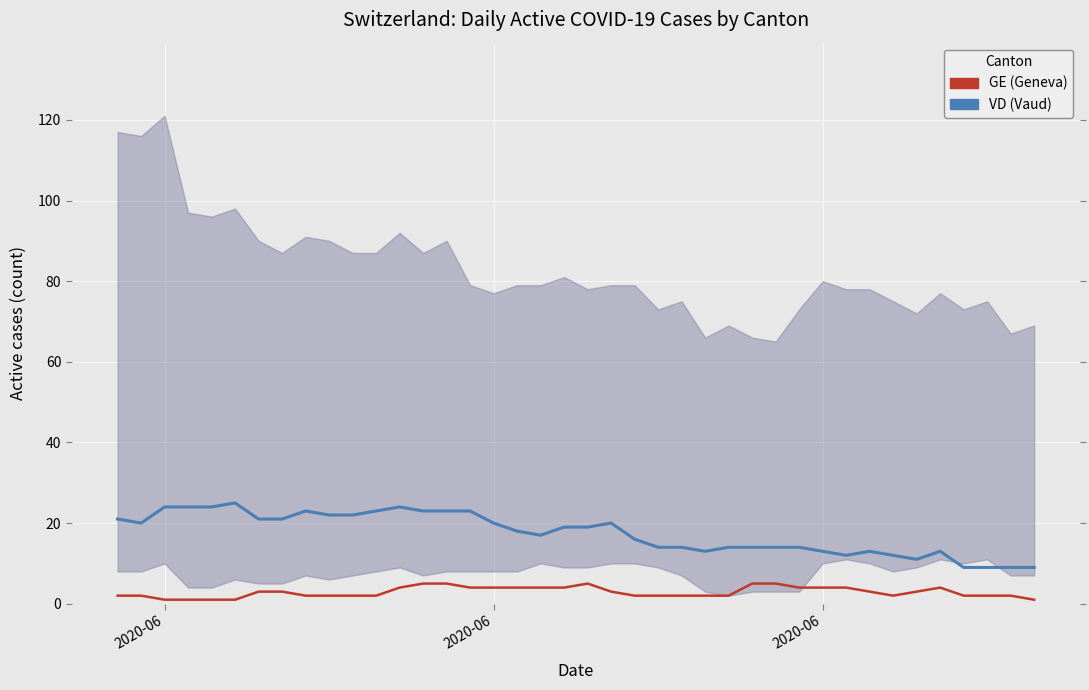

At how many categories does at least one series exceed 18?

20